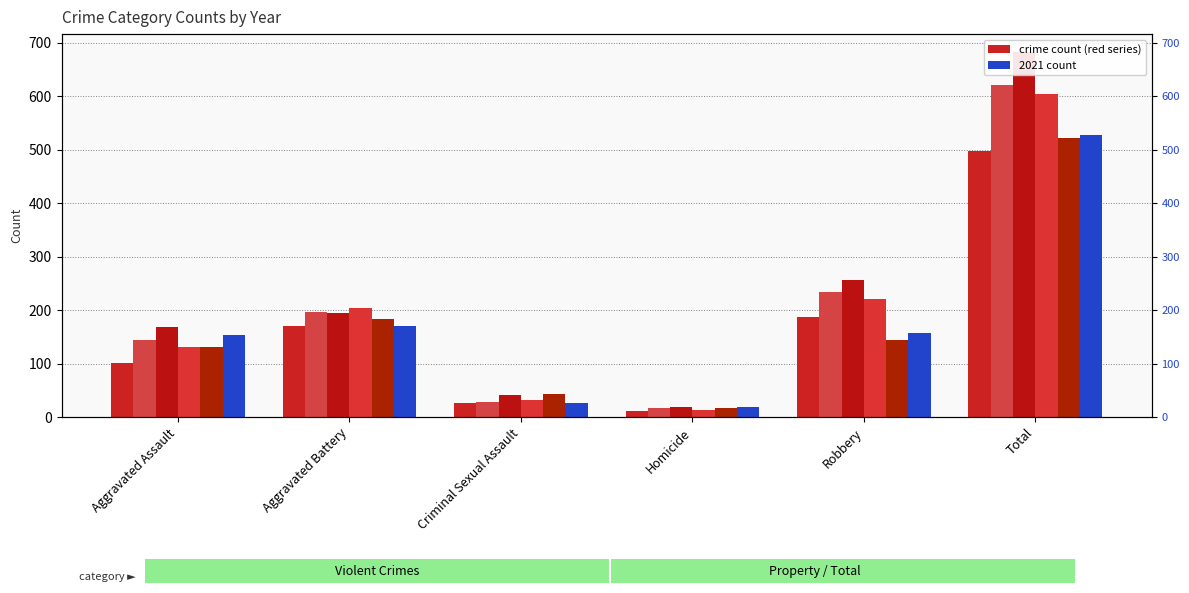

Is the value of 2016 at Aggravated Battery greater than the value of 2021 at Total?

No